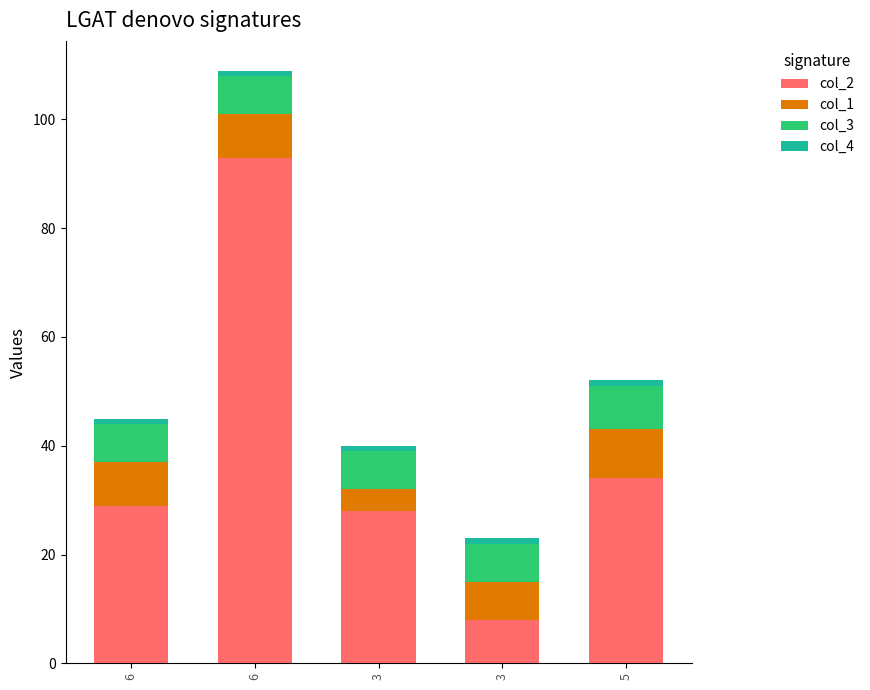

Are the bars grouped side by side (vs. stacked)?

No